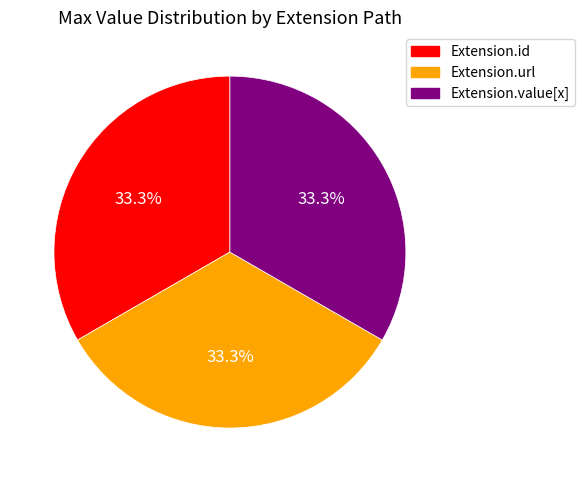

What is the ratio of the value at Extension.id to the value at Extension.value[x]?

1.0